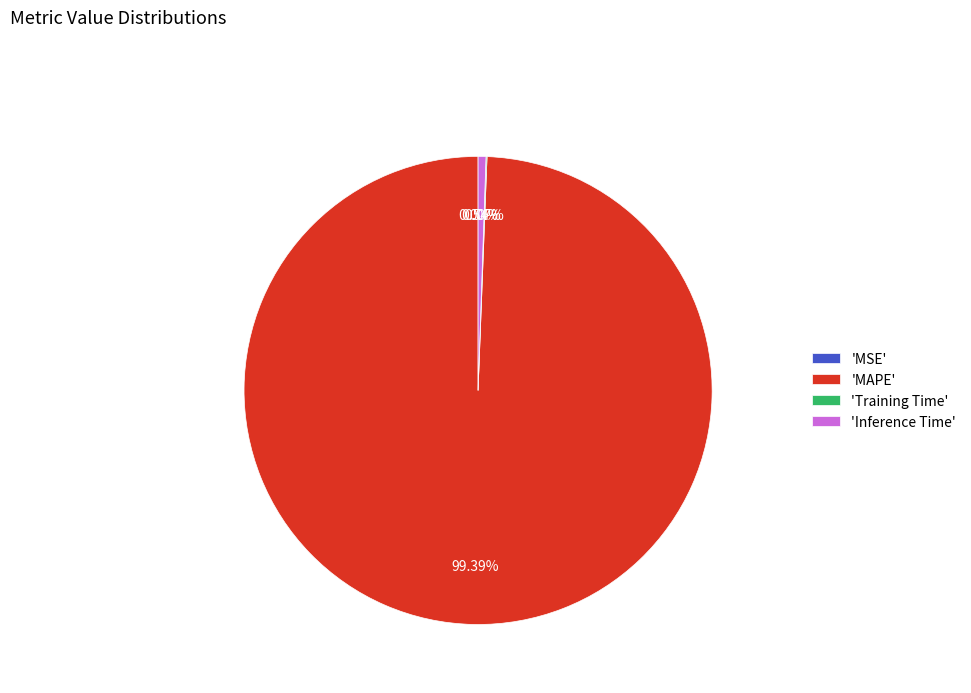

To the nearest percent, what is the average slice percentage?

25%